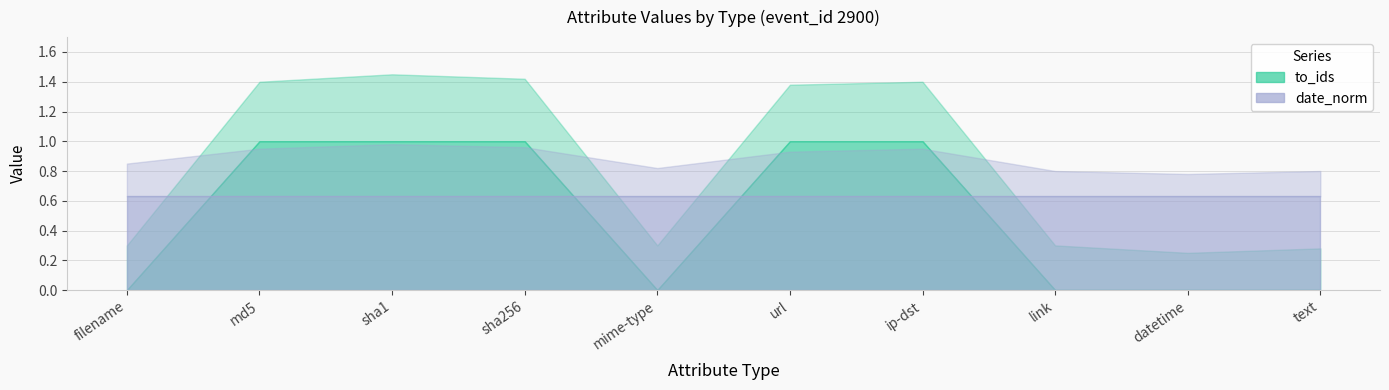

Reading left to right, transcribe all the data shown in this chart.

to_ids: filename=0.0	md5=1.0	sha1=1.0	sha256=1.0	mime-type=0.0	url=1.0	ip-dst=1.0	link=0.0	datetime=0.0	text=0.0
to_ids_upper: filename=0.3	md5=1.4	sha1=1.4	sha256=1.4	mime-type=0.3	url=1.4	ip-dst=1.4	link=0.3	datetime=0.2	text=0.3
date_norm: filename=0.6	md5=0.6	sha1=0.6	sha256=0.6	mime-type=0.6	url=0.6	ip-dst=0.6	link=0.6	datetime=0.6	text=0.6
date_norm_upper: filename=0.8	md5=0.9	sha1=1.0	sha256=1.0	mime-type=0.8	url=0.9	ip-dst=0.9	link=0.8	datetime=0.8	text=0.8